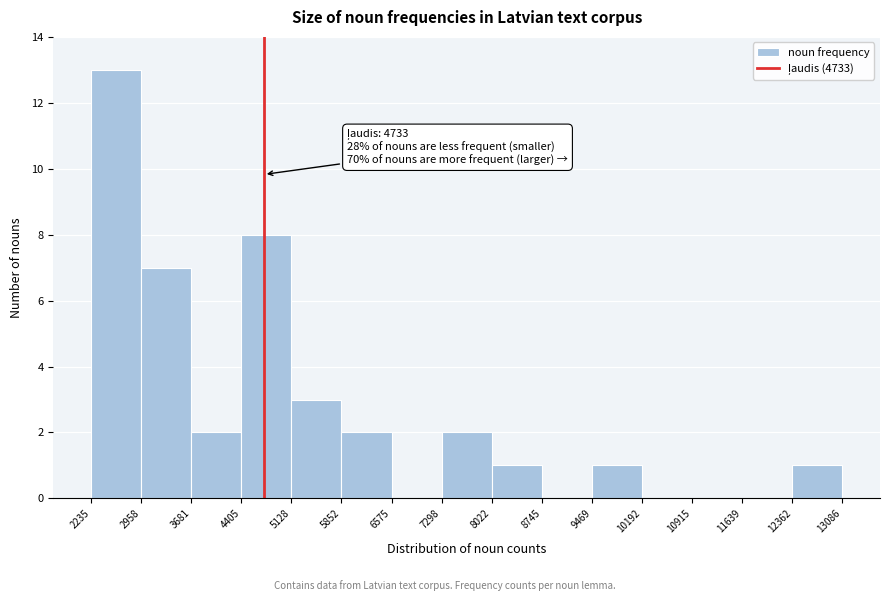

Over which range of the x-axis is the bar tallest?

2235 to 2958